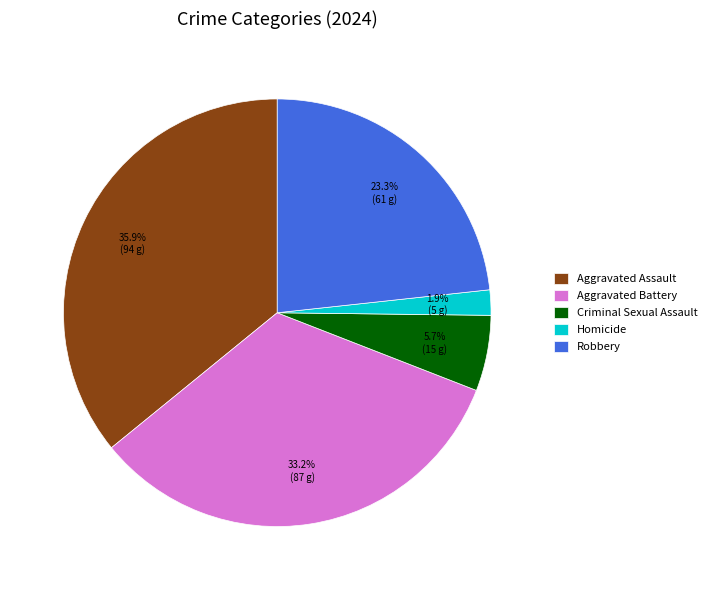

Rank the categories by value from highest to lowest.

Aggravated Assault, Aggravated Battery, Robbery, Criminal Sexual Assault, Homicide